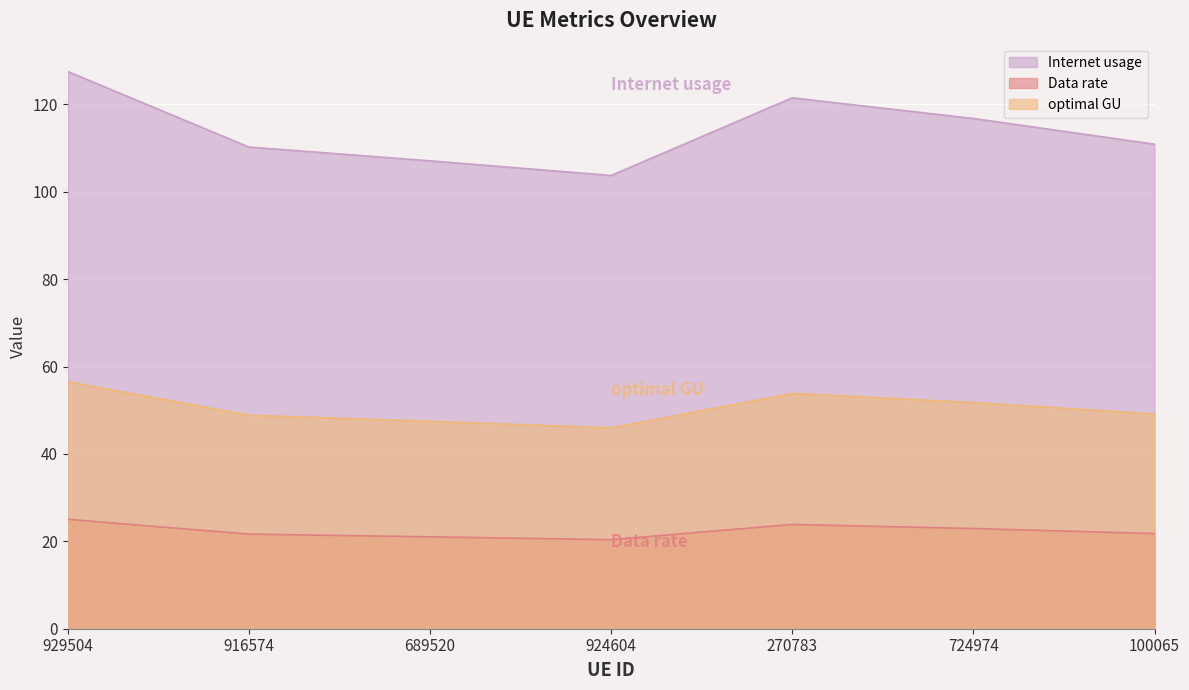

In Internet usage, how many points are lower than both neighbors (excluding endpoints)?

1